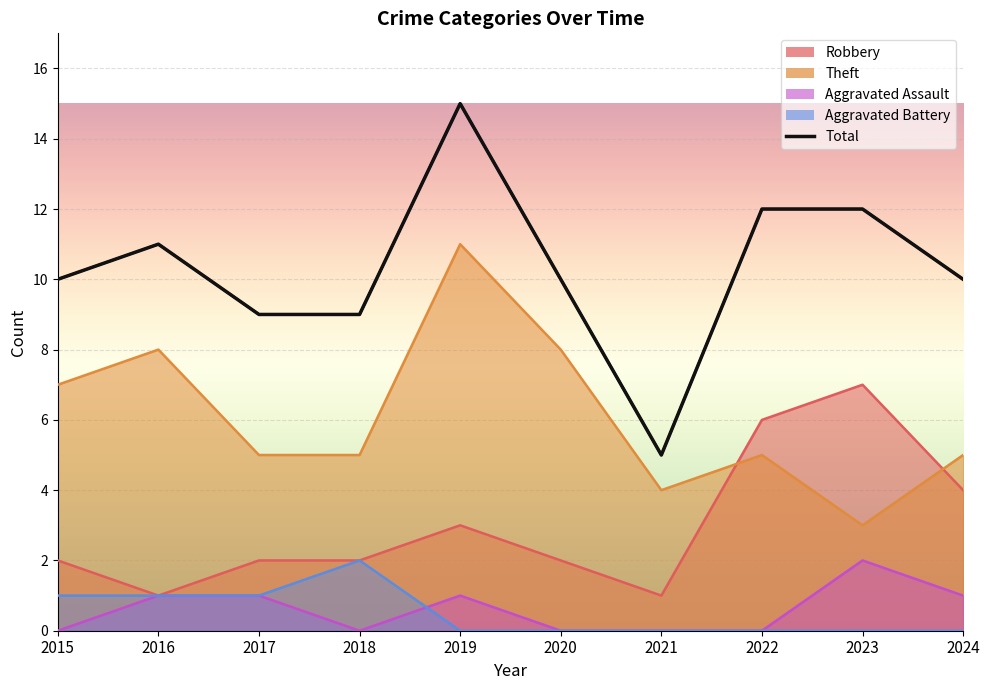

Reading left to right, what are all the values shown in this chart?

Robbery: 2	1	2	2	3	2	1	6	7	4
Theft: 7	8	5	5	11	8	4	5	3	5
Aggravated Assault: 0	1	1	0	1	0	0	0	2	1
Aggravated Battery: 1	1	1	2	0	0	0	0	0	0
Total: 10	11	9	9	15	10	5	12	12	10